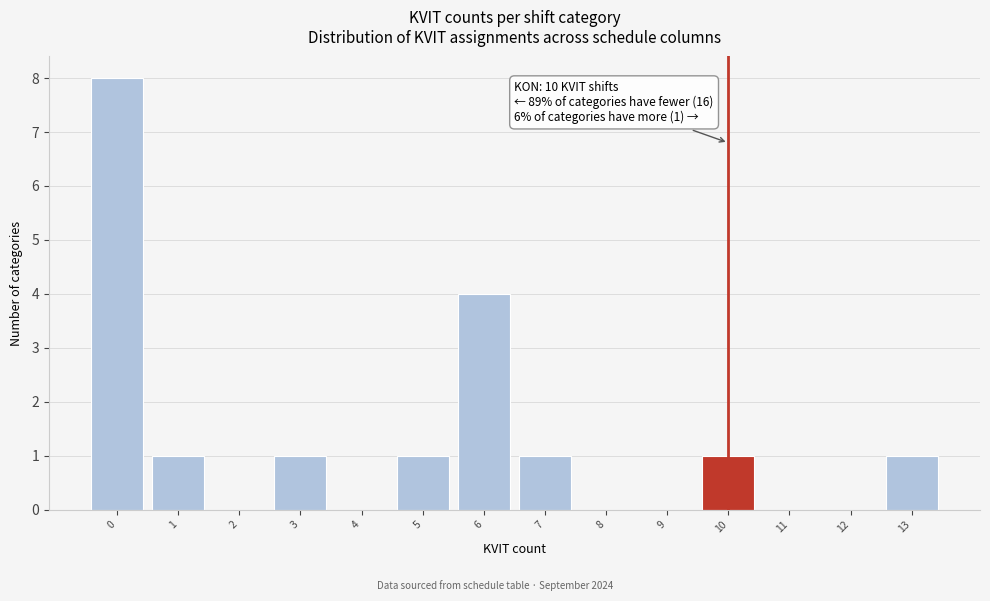

Over which range of the x-axis is the bar tallest?

-0.5 to 0.5